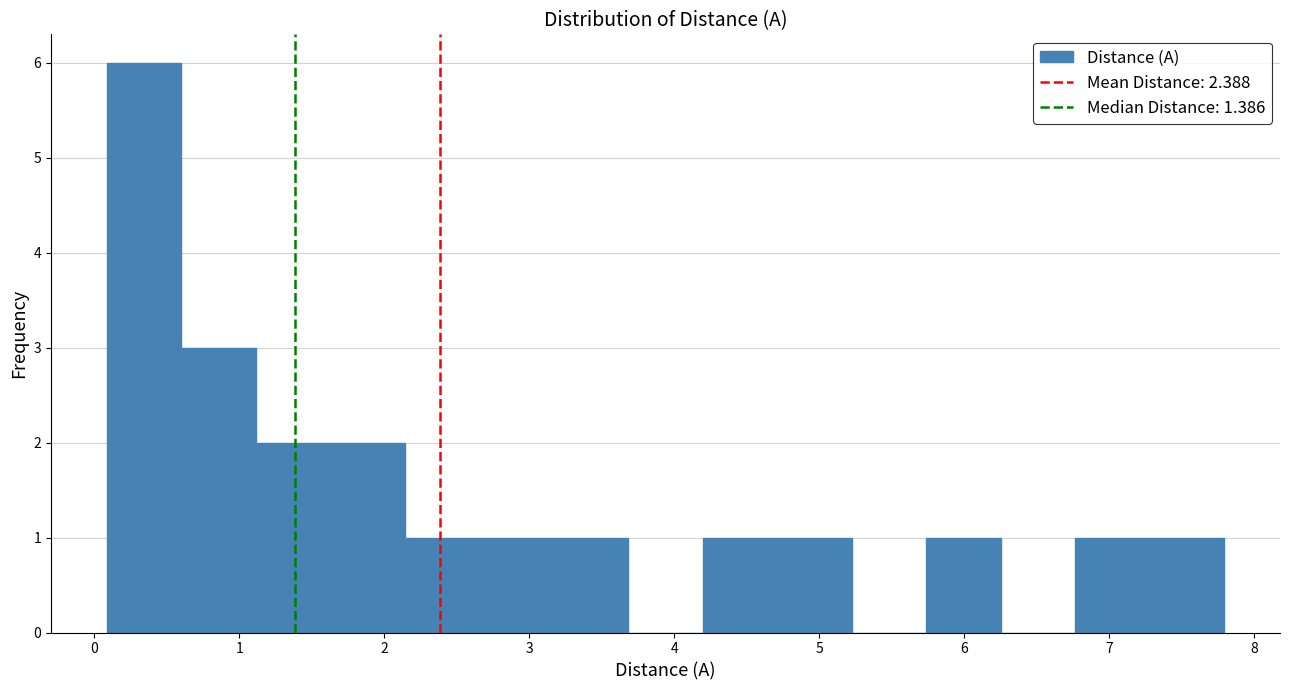

Reading left to right, list every bar in this chart as the range it spans on the x-axis followed by its height. Neither the bar edges nor the heights are printed on the chart, so give them approximately, as read against the axes.

0.1 to 0.6: 6
0.6 to 1.1: 3
1.1 to 1.6: 2
1.6 to 2.1: 2
2.1 to 2.7: 1
2.7 to 3.2: 1
3.2 to 3.7: 1
3.7 to 4.2: 0
4.2 to 4.7: 1
4.7 to 5.2: 1
5.2 to 5.7: 0
5.7 to 6.3: 1
6.3 to 6.8: 0
6.8 to 7.3: 1
7.3 to 7.8: 1